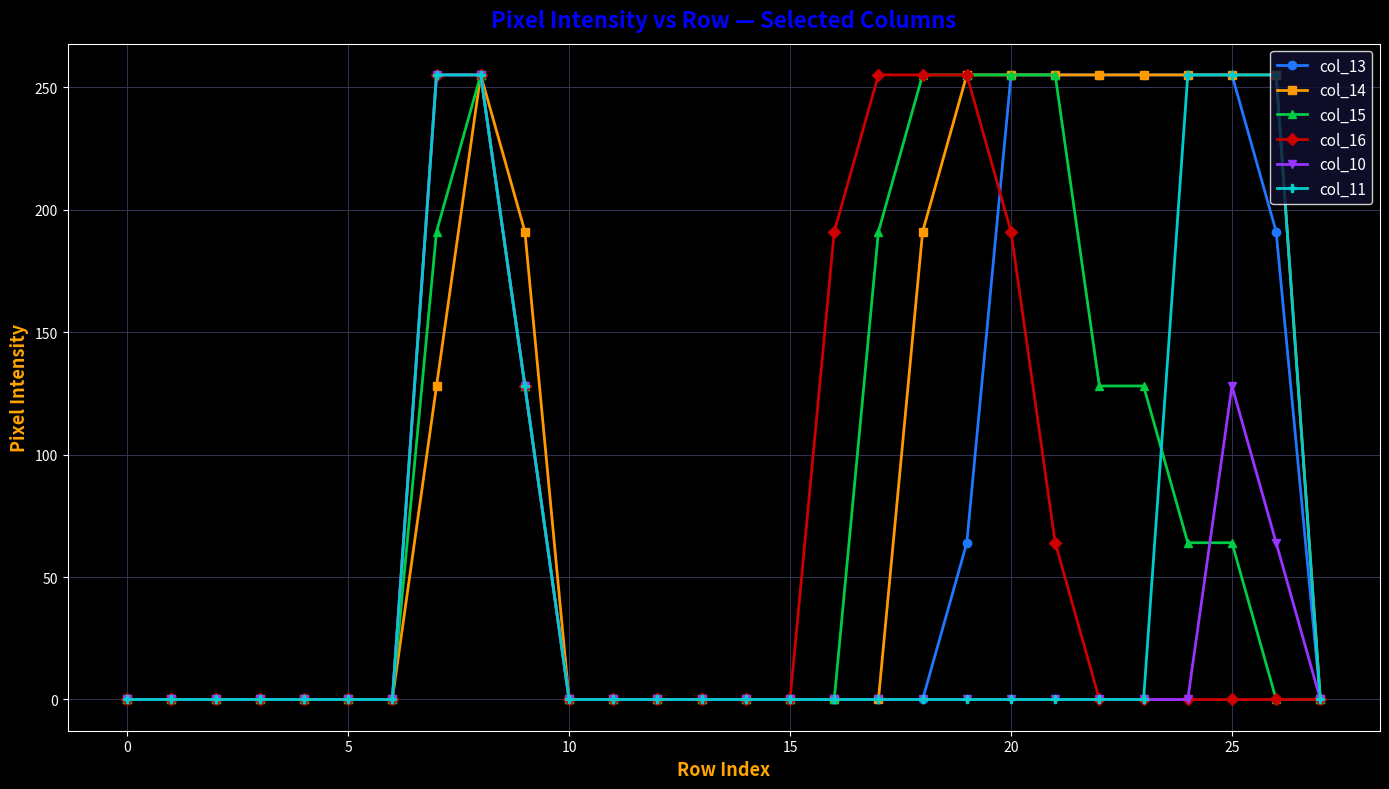

Reading left to right, list all the values displayed in this chart.

col_13: 0	0	0	0	0	0	0	255	255	128	0	0	0	0	0	0	0	0	0	64	255	255	255	255	255	255	191	0
col_14: 0	0	0	0	0	0	0	128	255	191	0	0	0	0	0	0	0	0	191	255	255	255	255	255	255	255	255	0
col_15: 0	0	0	0	0	0	0	191	255	128	0	0	0	0	0	0	0	191	255	255	255	255	128	128	64	64	0	0
col_16: 0	0	0	0	0	0	0	255	255	128	0	0	0	0	0	0	191	255	255	255	191	64	0	0	0	0	0	0
col_10: 0	0	0	0	0	0	0	255	255	128	0	0	0	0	0	0	0	0	0	0	0	0	0	0	0	128	64	0
col_11: 0	0	0	0	0	0	0	255	255	128	0	0	0	0	0	0	0	0	0	0	0	0	0	0	255	255	255	0